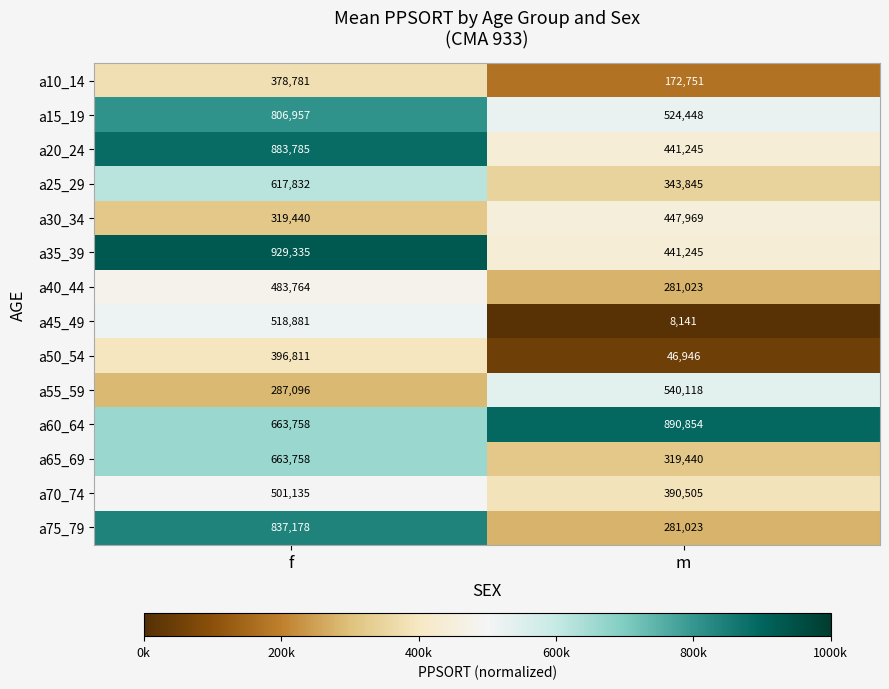

Between f and m, which series saw the biggest shift?

a75_79